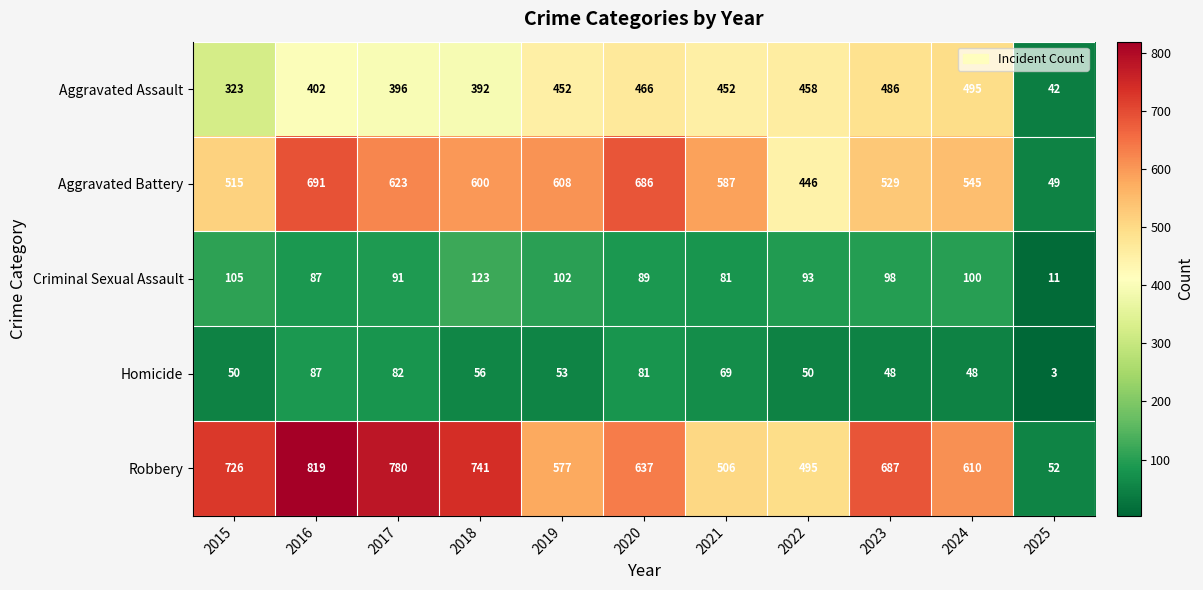

What is the difference between the maximum and minimum values in the Homicide series?

84